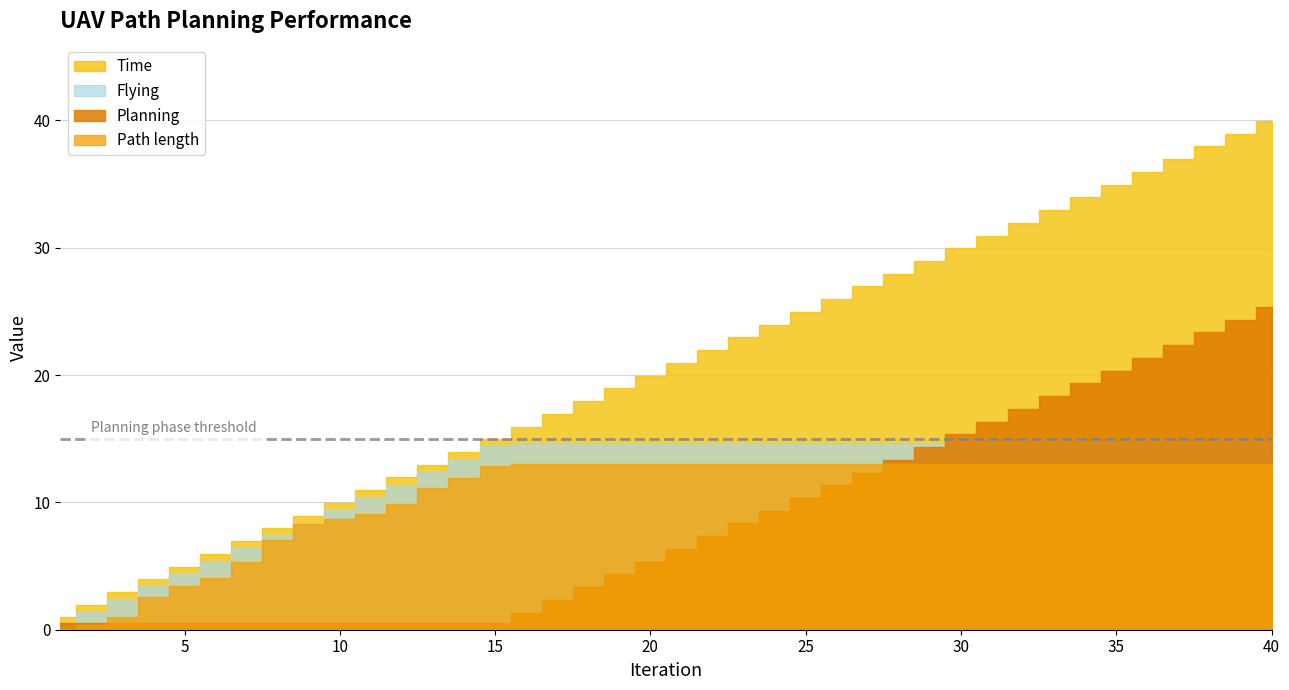

True or false: Time has more than 2 interior local peaks.

False